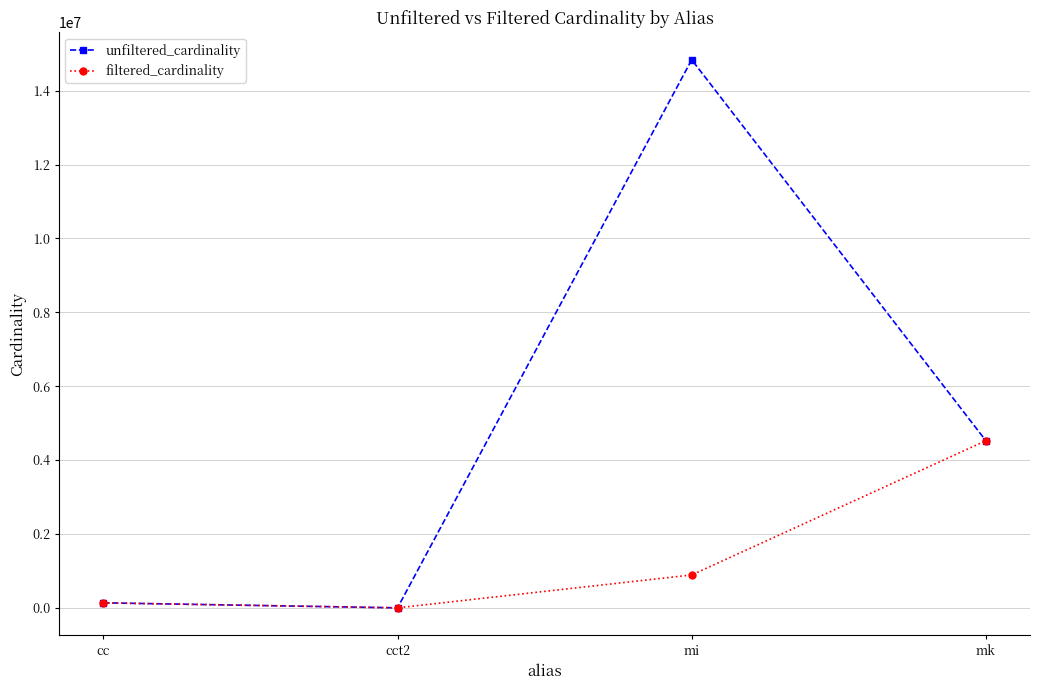

Which series changed the most between cc and mi?

unfiltered_cardinality